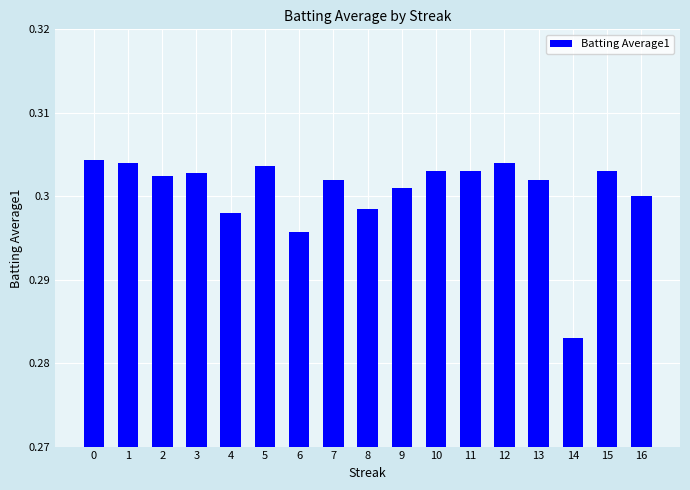

Count the values in the range 0 to 1.

17